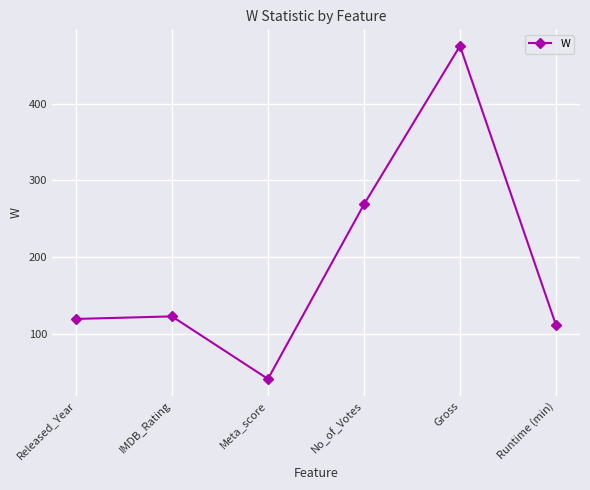

How many interior local valleys (lower than both neighbors) does the data have?

1